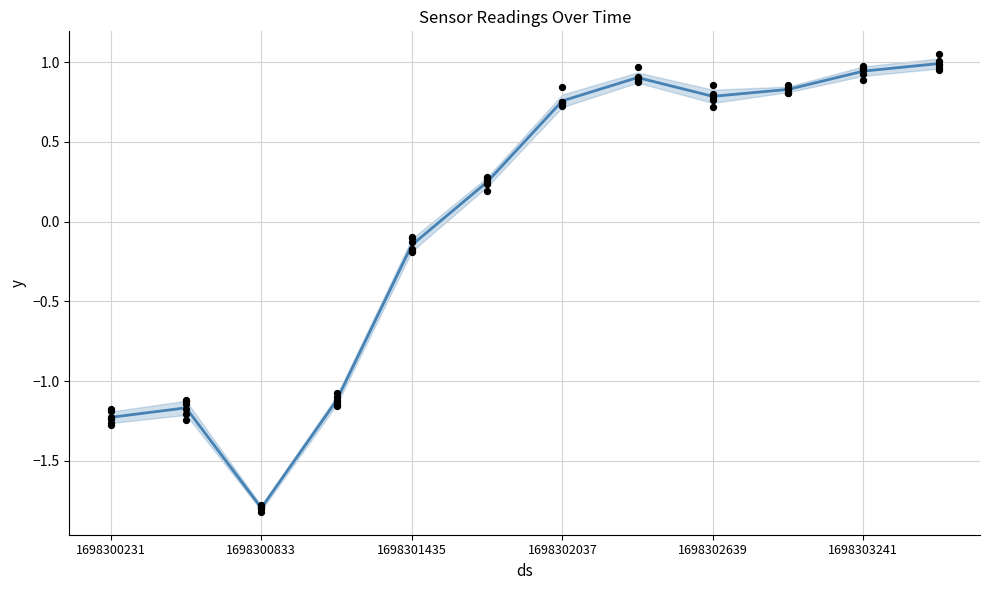

What is the total value across all series at 1698303241?

5.7